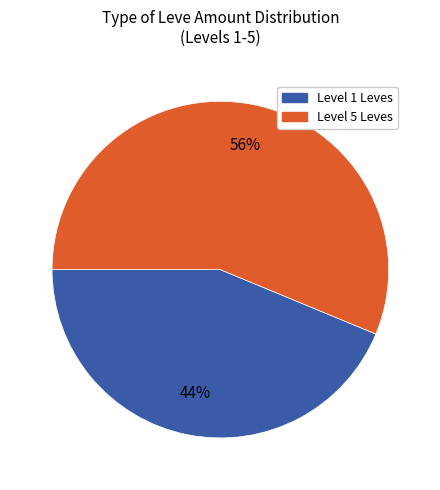

Is there any slice that represents more than half of the pie?

Yes